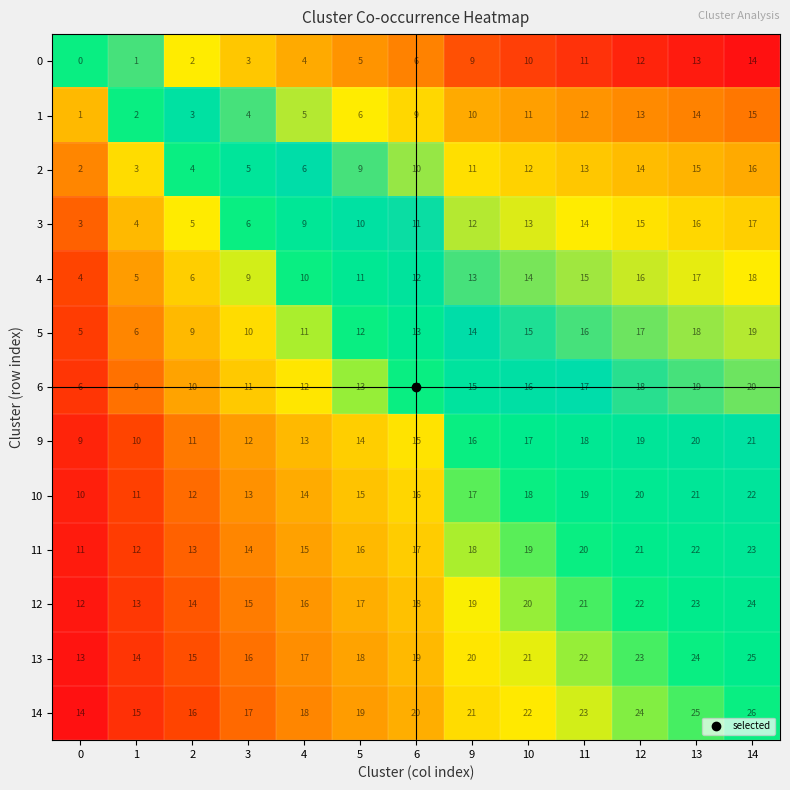

At which label is 1 closest to 8?

6